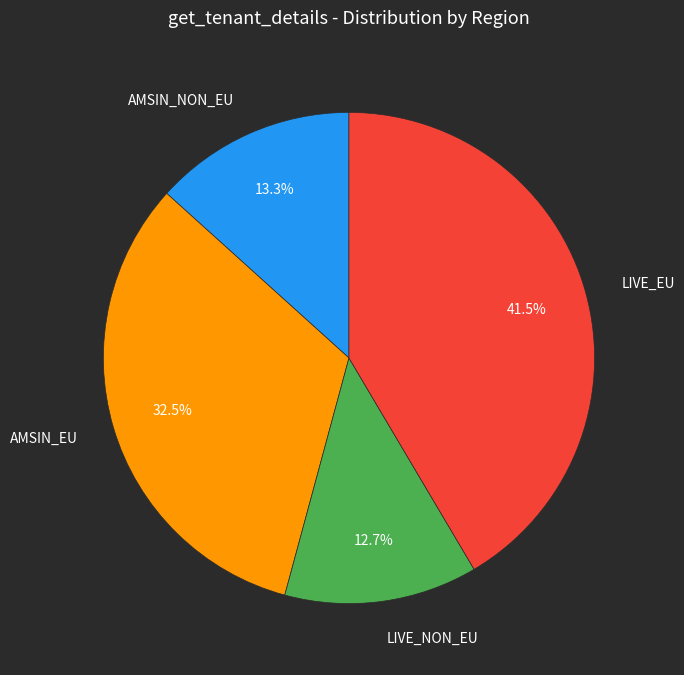

Which category has the biggest portion of the pie?

LIVE_EU